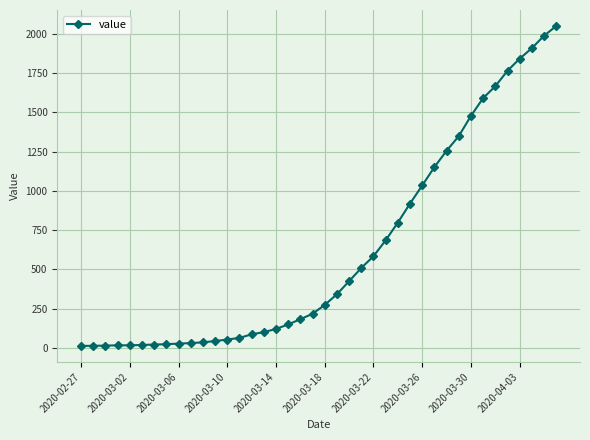

What is the difference between the maximum and minimum values?

2036